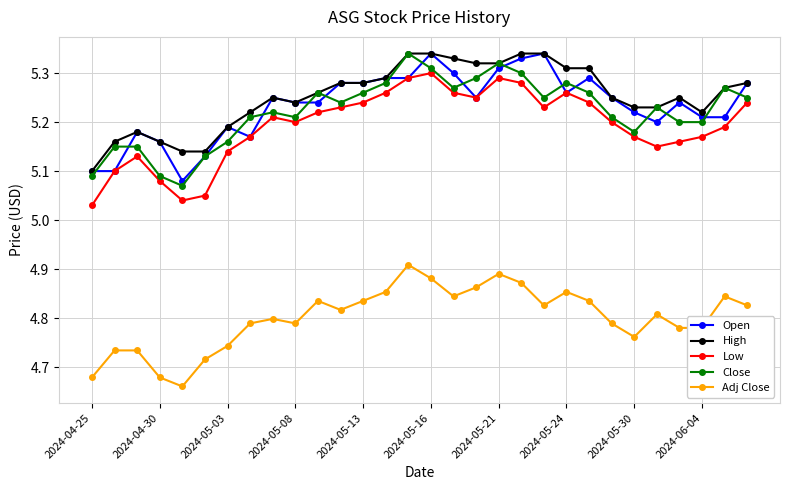

At how many categories does at least one series exceed 5?

30